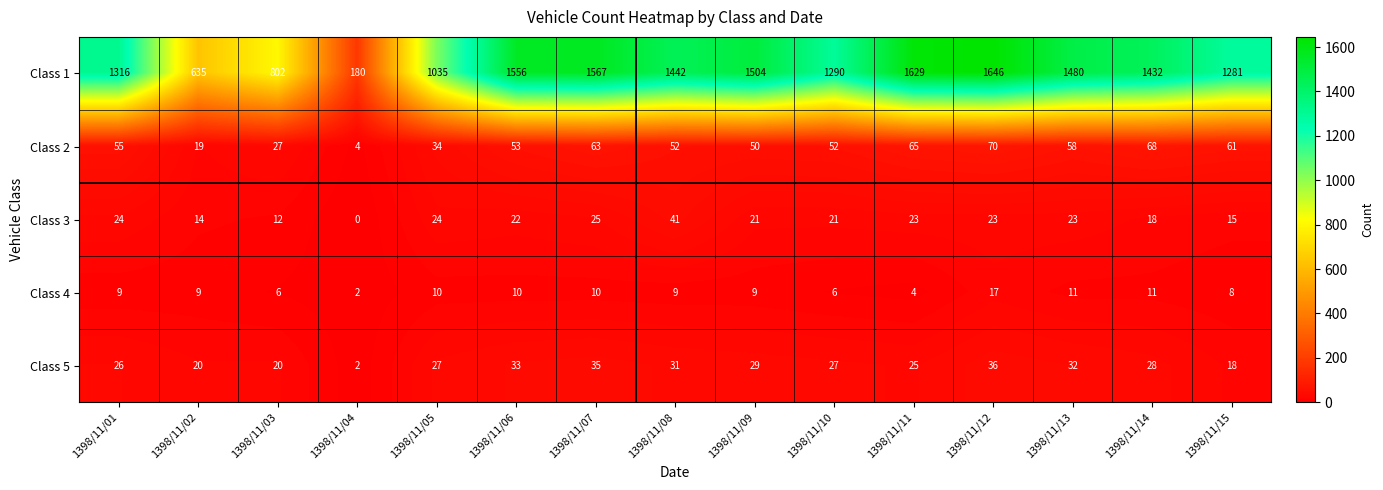

Which category has the lowest value across all series?

1398/11/04